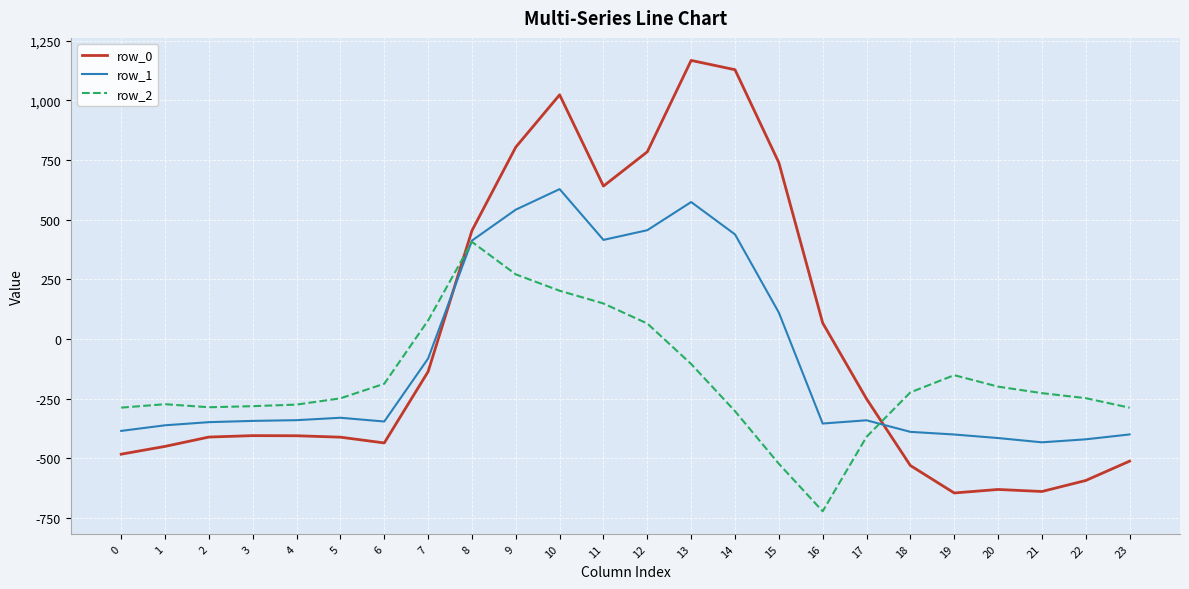

True or false: row_0 and row_2 intersect in this chart.

True